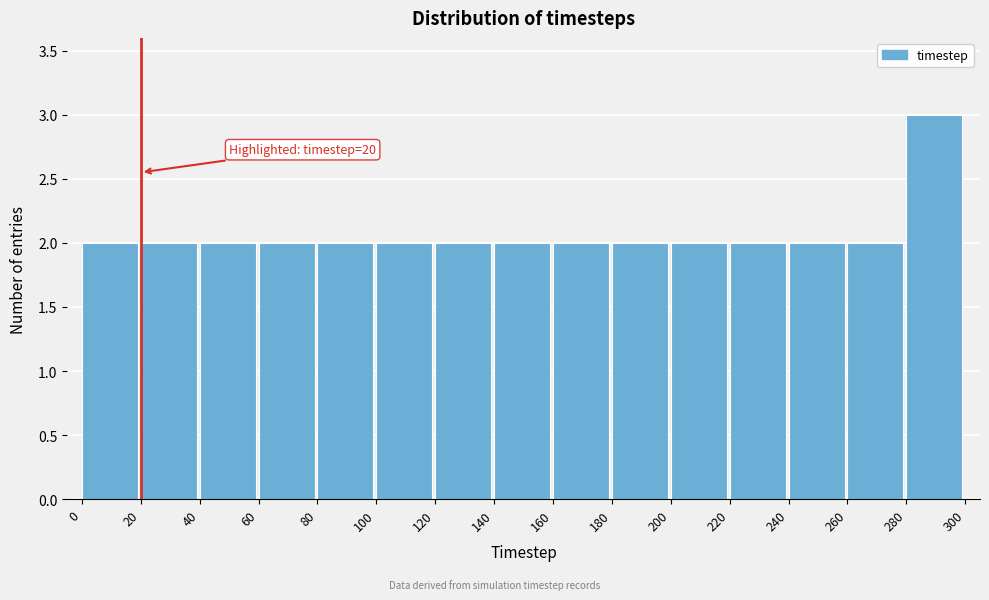

Which range on the x-axis has the tallest bar?

280 to 300